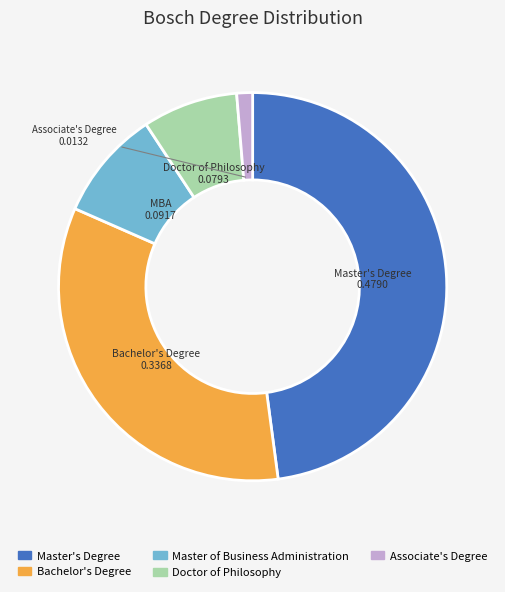

The Bachelor's Degree slice represents 34% of the pie. True or false?

True